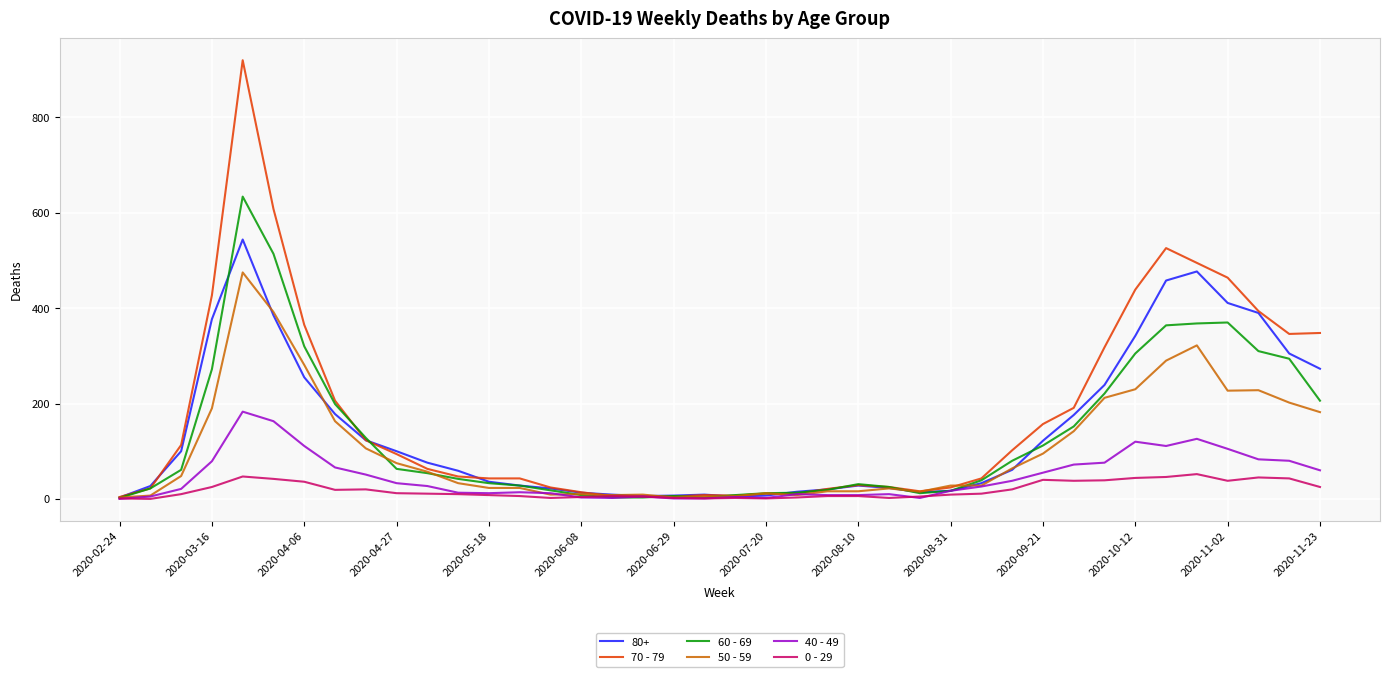

Rank the series by their maximum value, from highest to lowest.

70 - 79, 60 - 69, 80+, 50 - 59, 40 - 49, 0 - 29